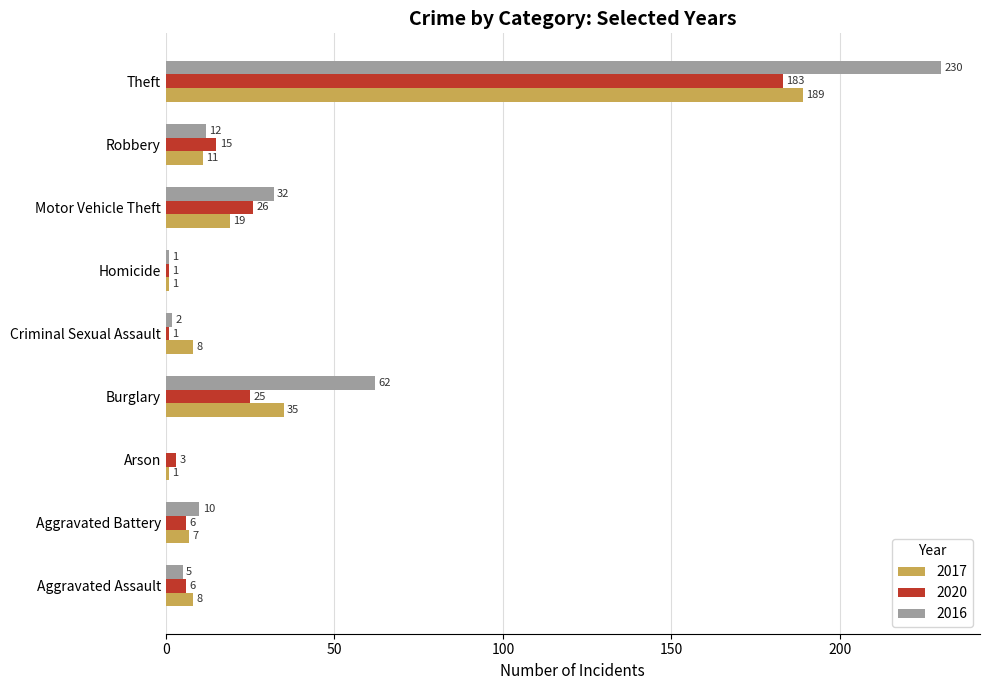

Which category has the highest value across all series?

Theft